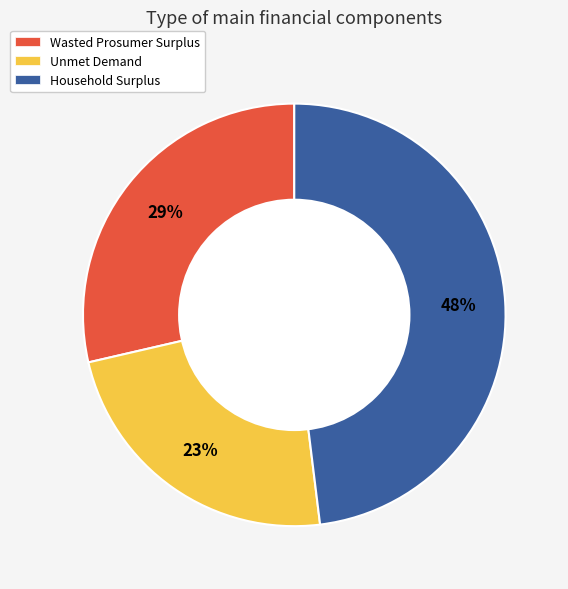

Is Household Surplus the majority of the pie?

No